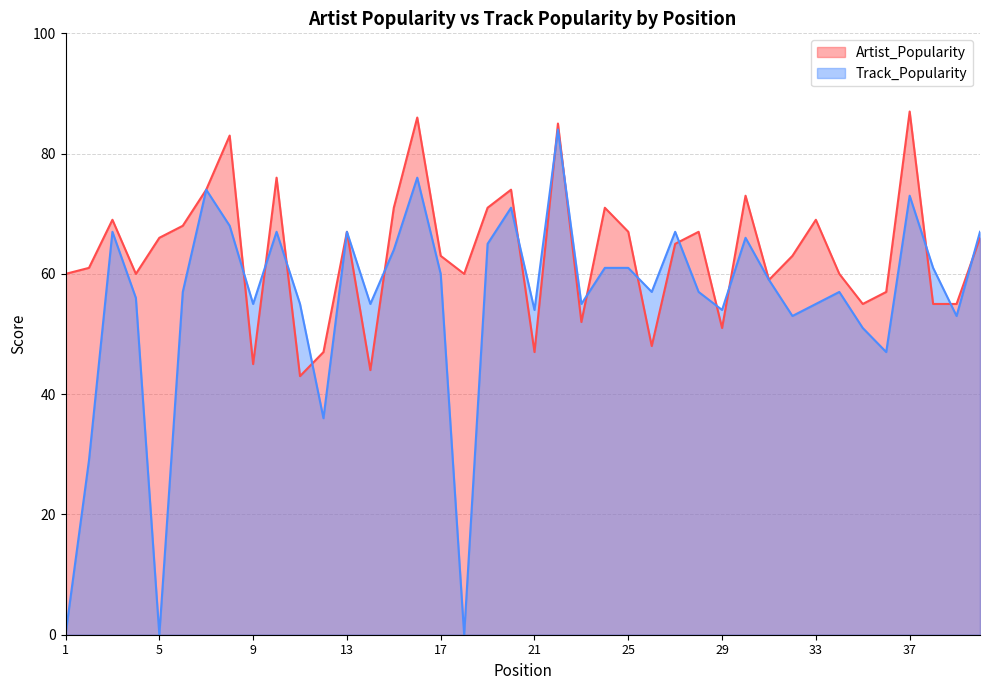

Is it true that Track_Popularity equals 110 at 10?

False